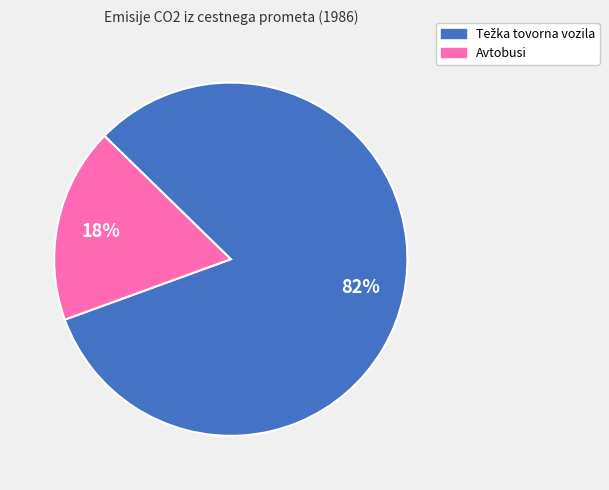

Does any single category account for the majority?

Yes